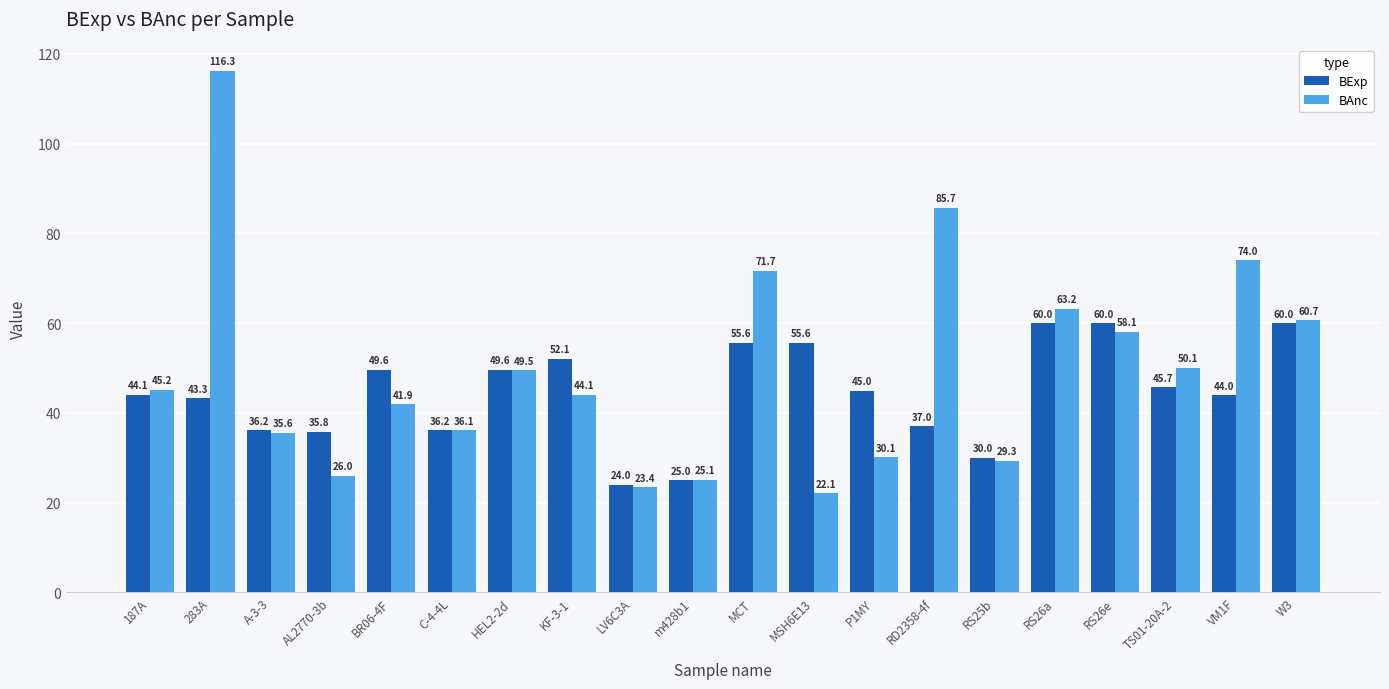

What is the value of the BExp bar at the 5th from the left?

49.6